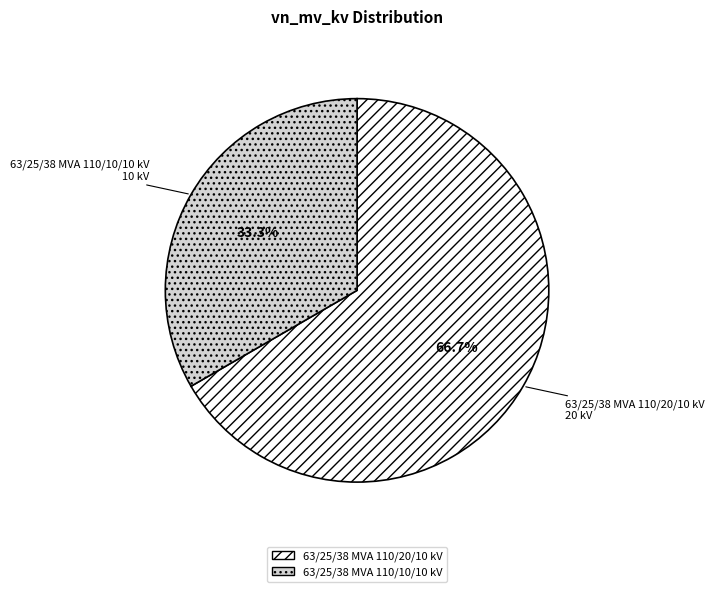

Count the number of slices in the pie.

2